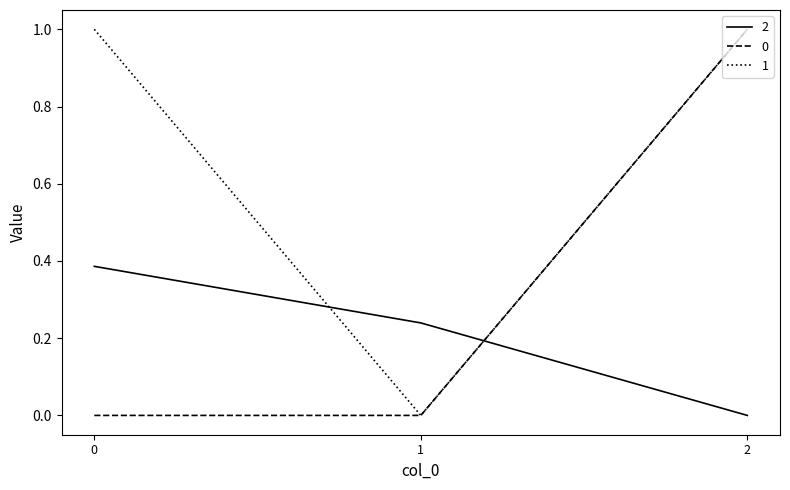

Count the 0 values in the range 0 to 1.

3